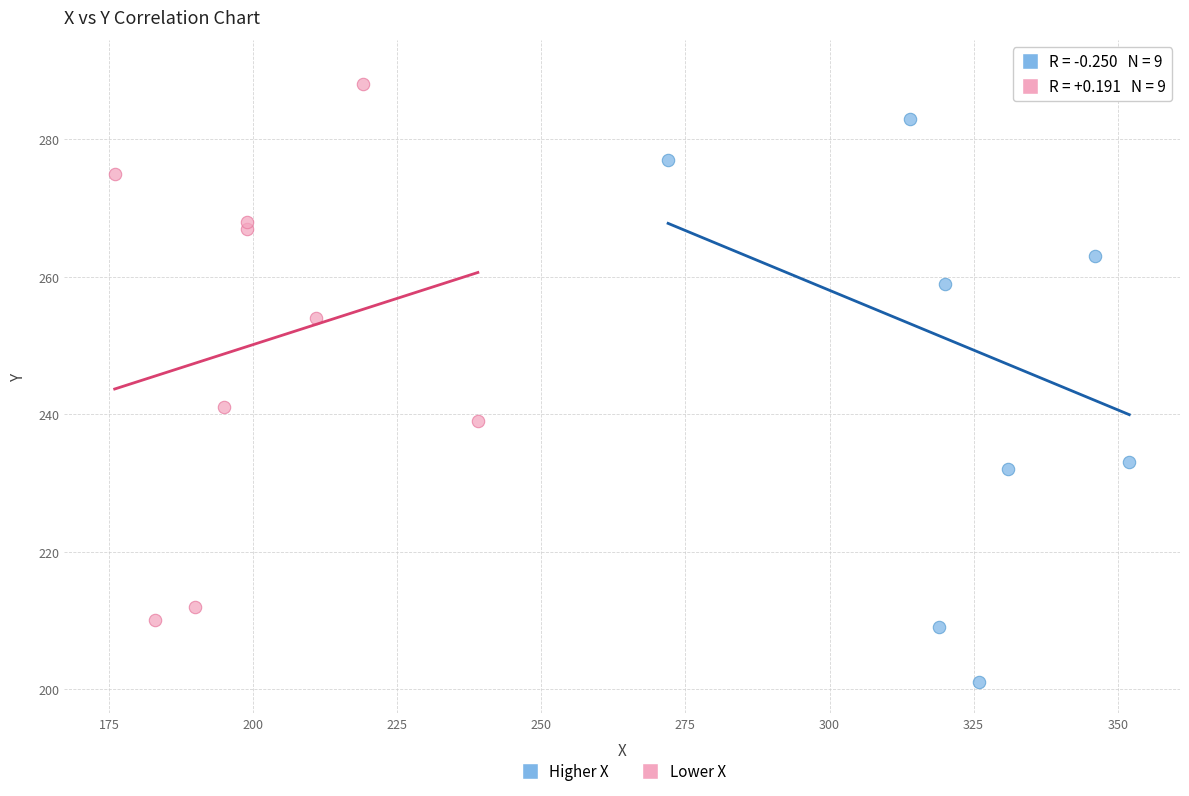

Which series contains the highest Y value?

Higher X